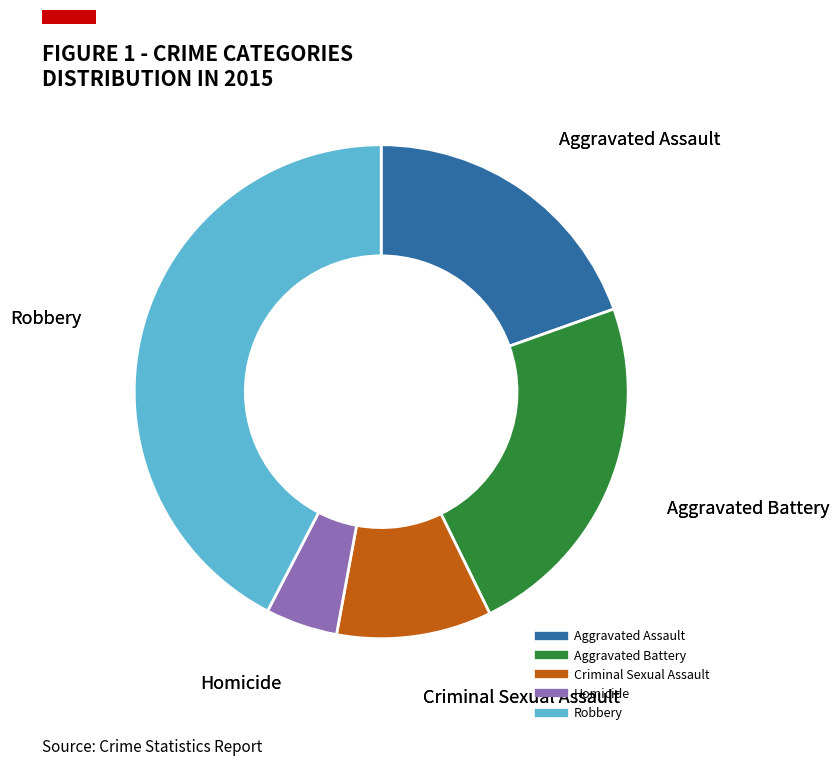

How many segments does this pie chart have?

5